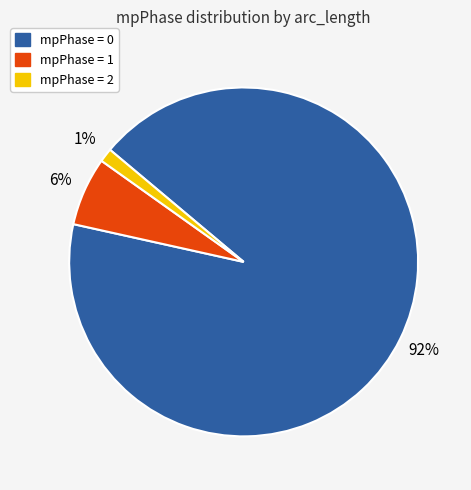

To the nearest percent, what is the average slice percentage?

33%